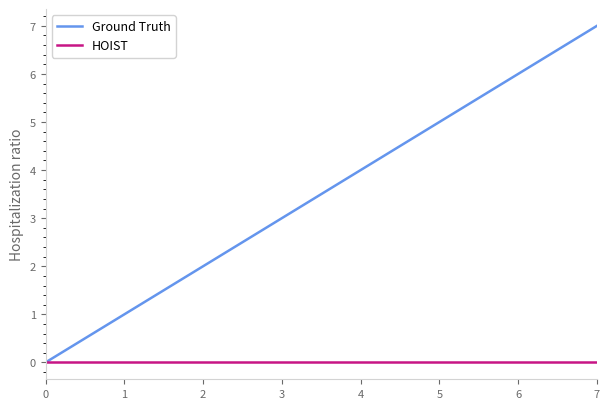

Which category has the highest value across all series?

7